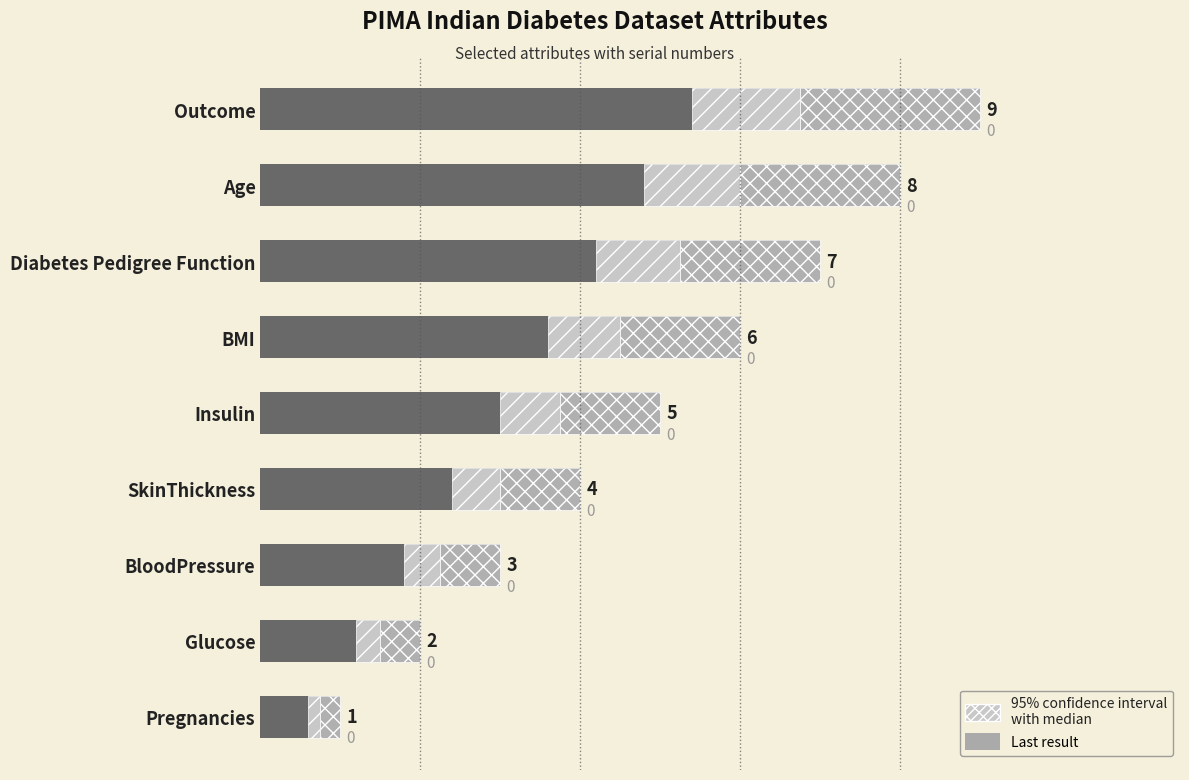

What is the sum of all values?

45